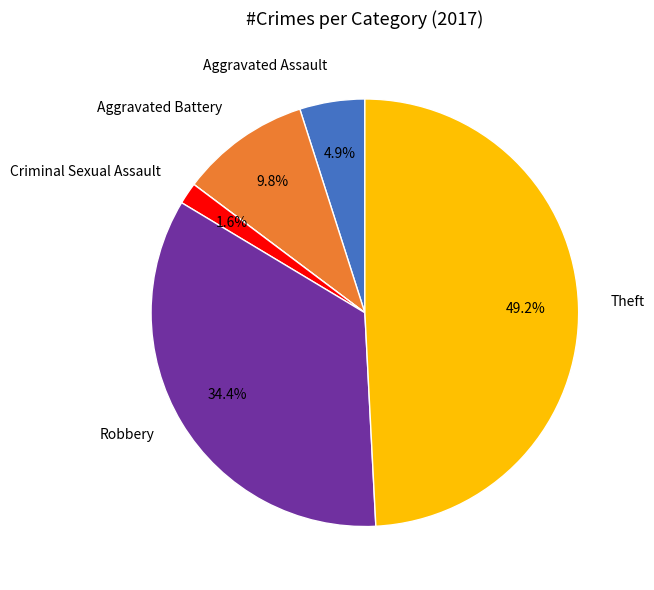

Is there a majority slice in this chart?

No